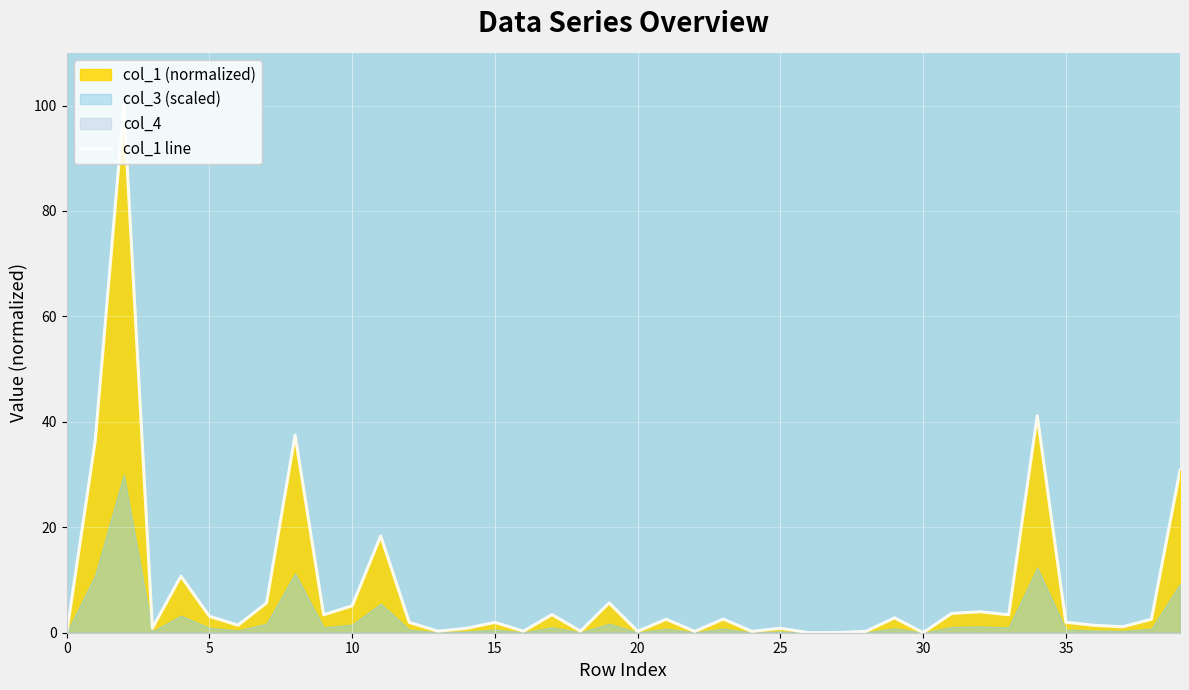

What is the maximum value for col_1 line?

100.0